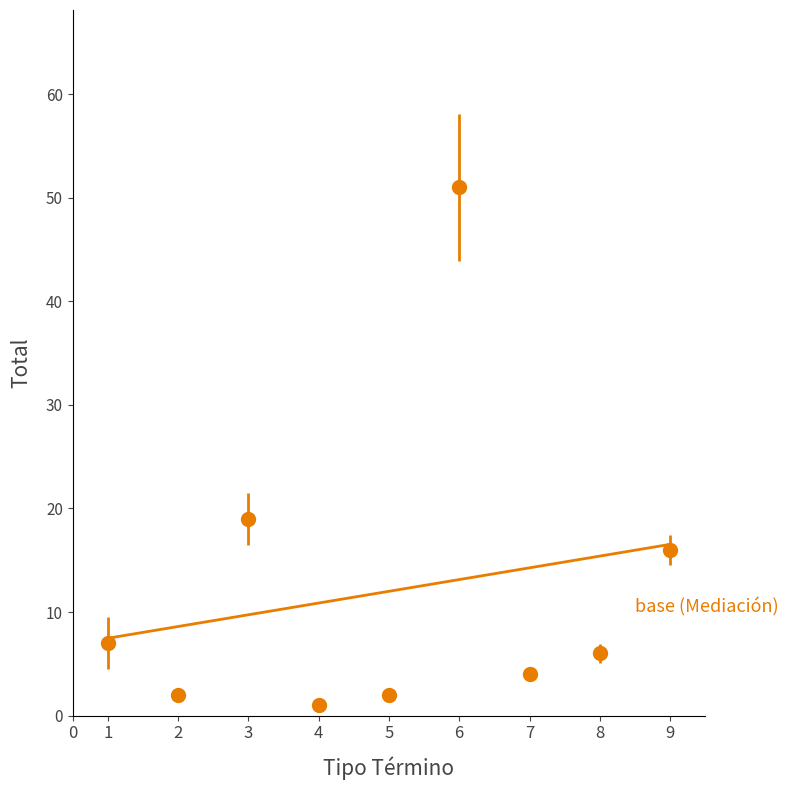

What is the spread (max minus min) of values at 6?

37.9